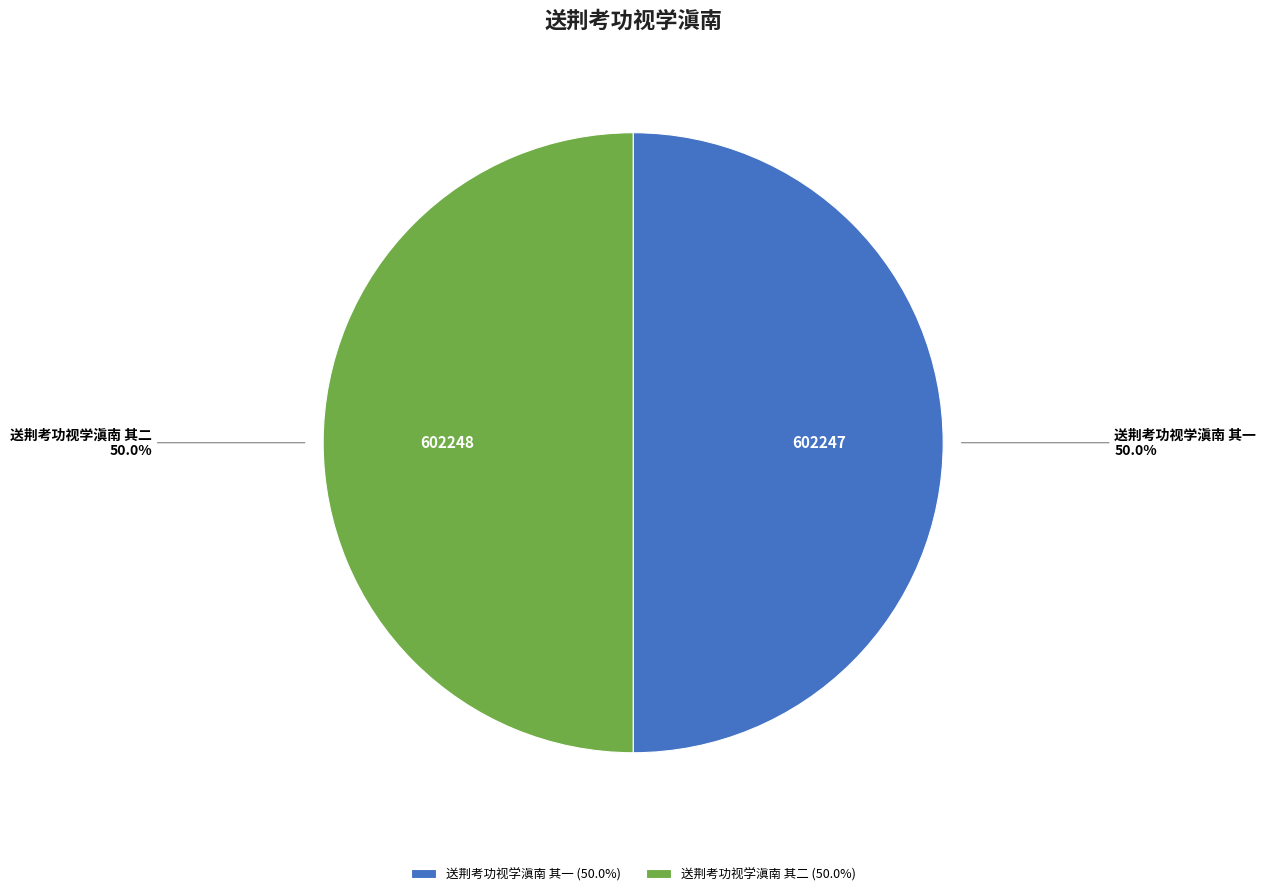

How many segments does this pie chart have?

2